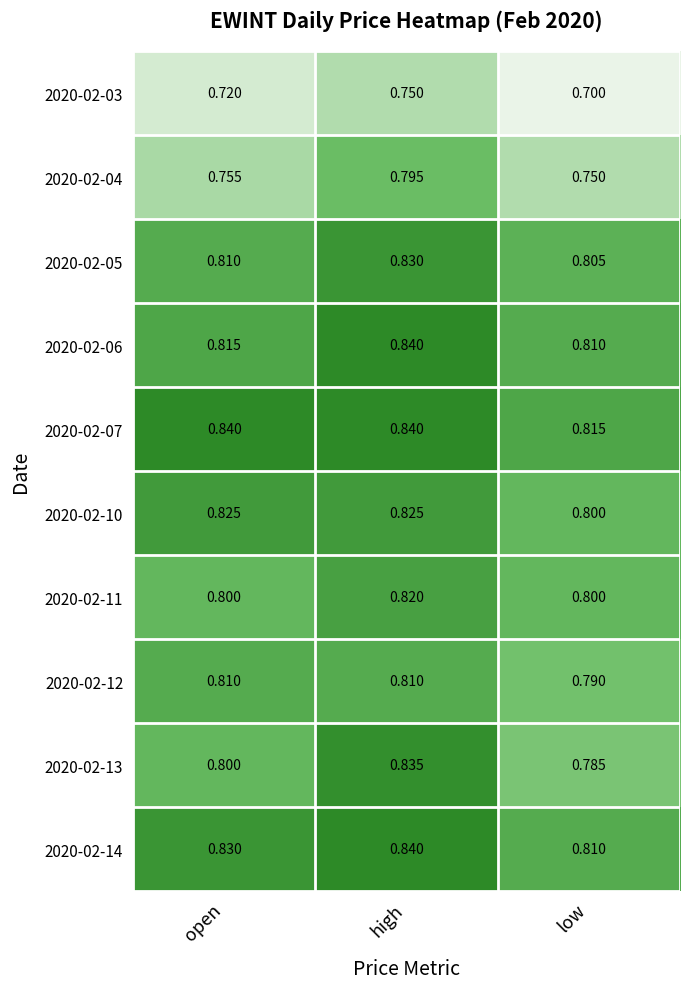

List the labels in order of 2020-02-14 value, smallest first.

low, open, high